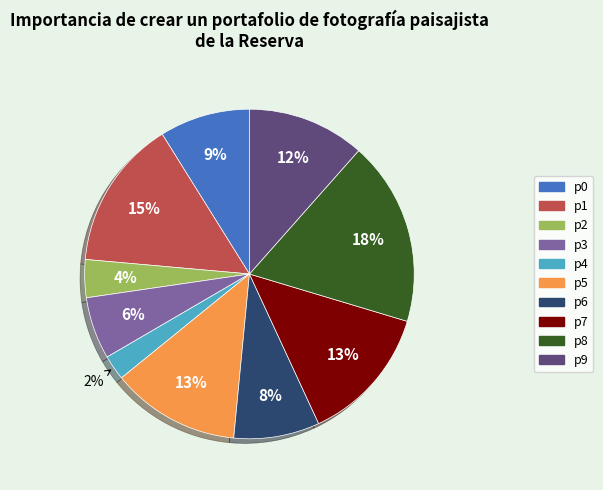

Is it true that p1 is 7% of the pie?

False